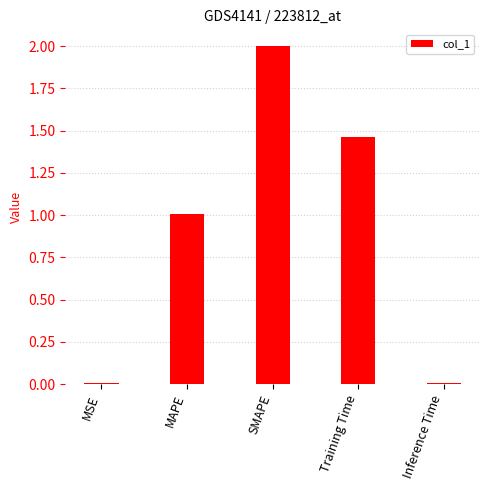

What is the sum of all values?

4.5